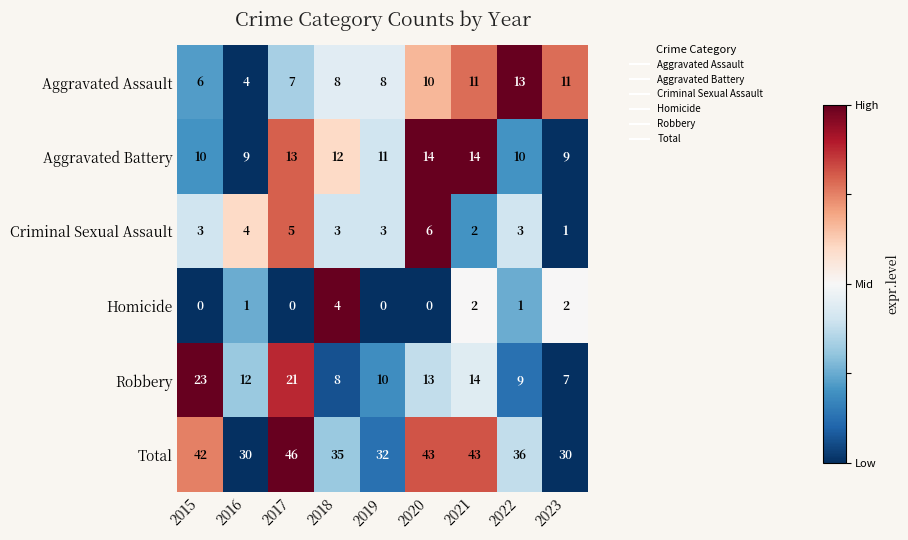

Which label corresponds to the largest value in the chart?

2017